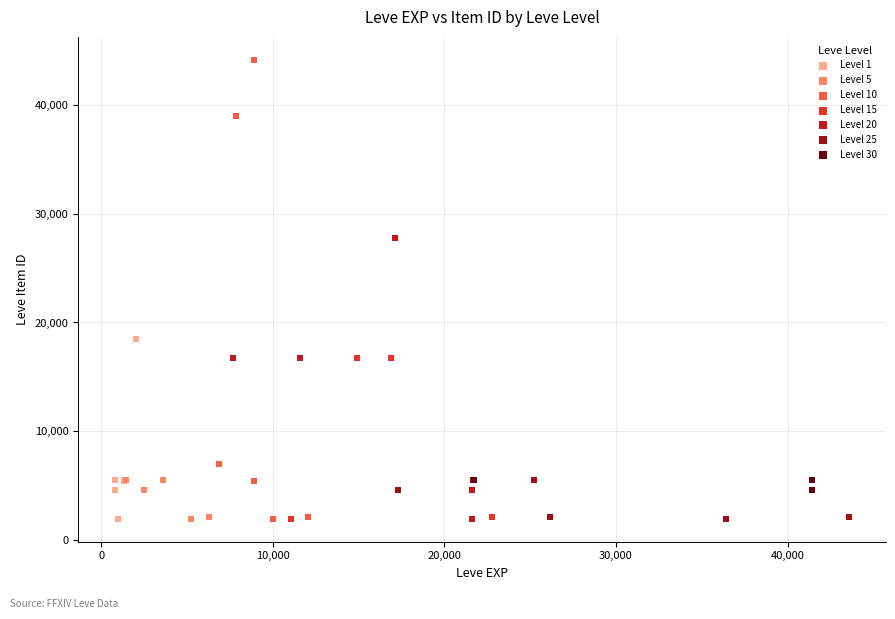

Which series contains the highest Y value?

Level 10